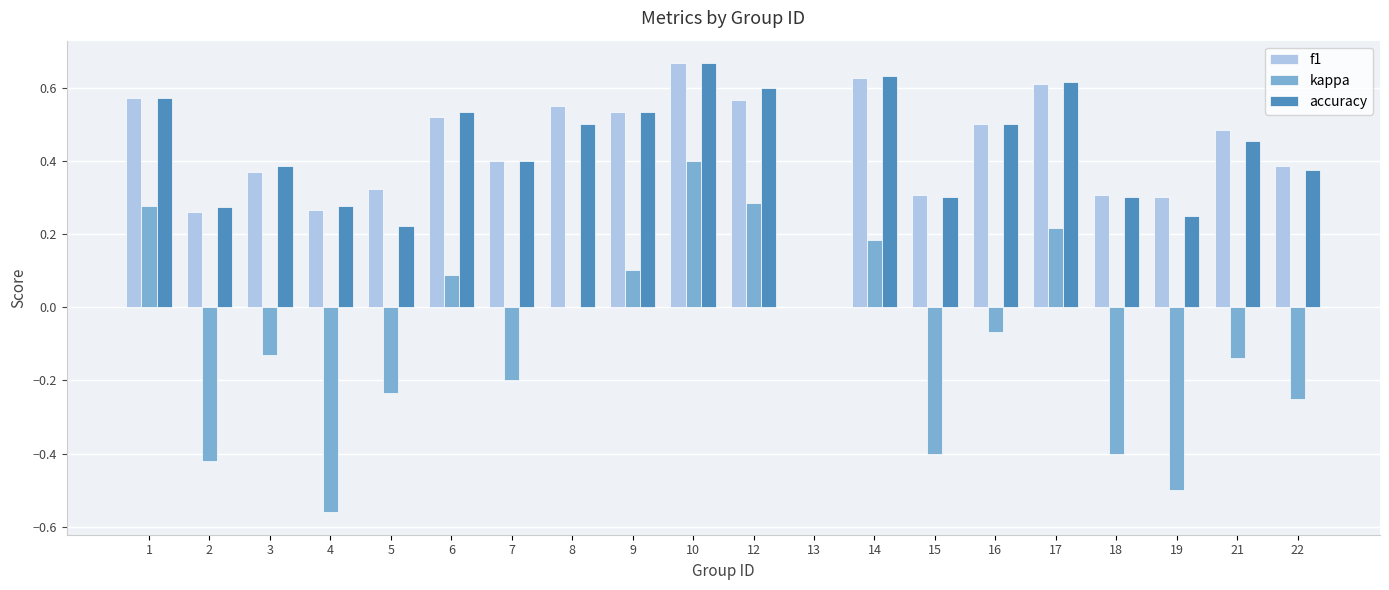

Between 17 and 22, which series saw the biggest shift?

kappa